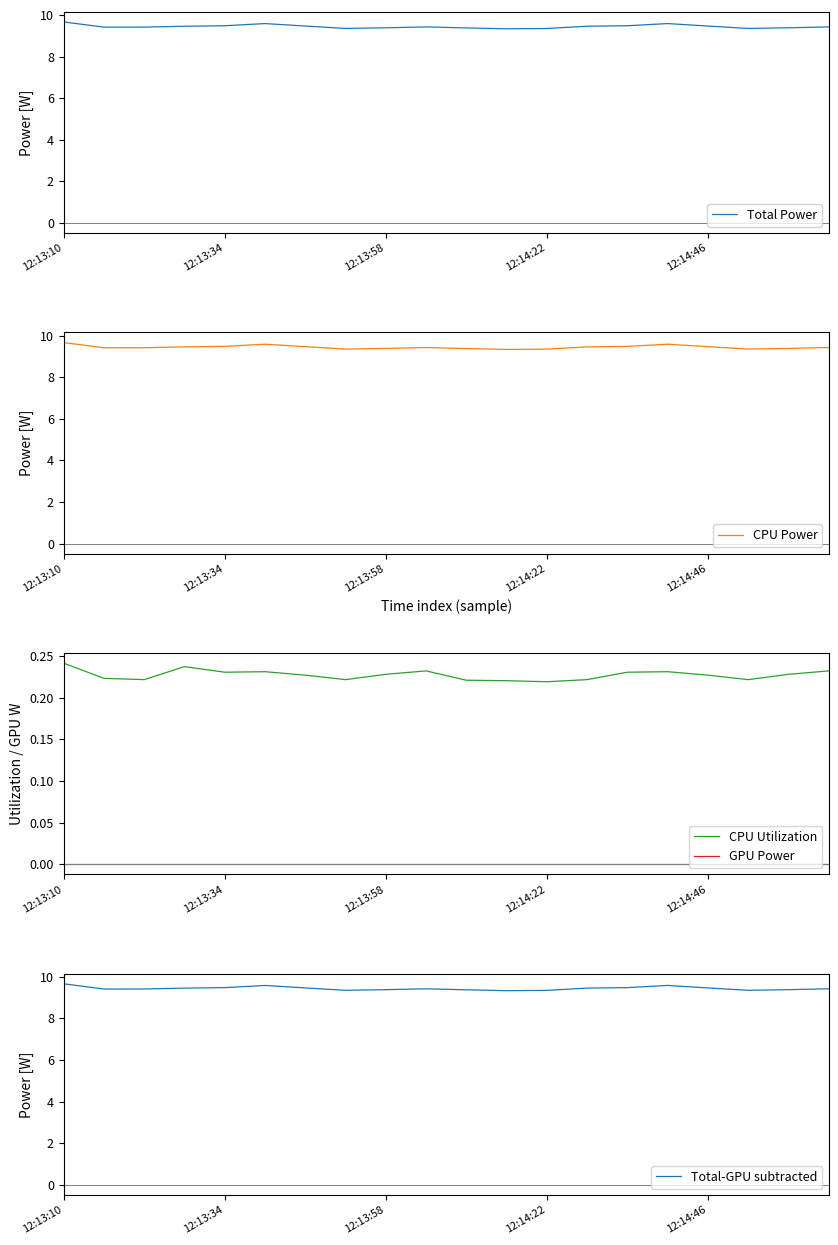

What is the total value across all series at 18?

28.4